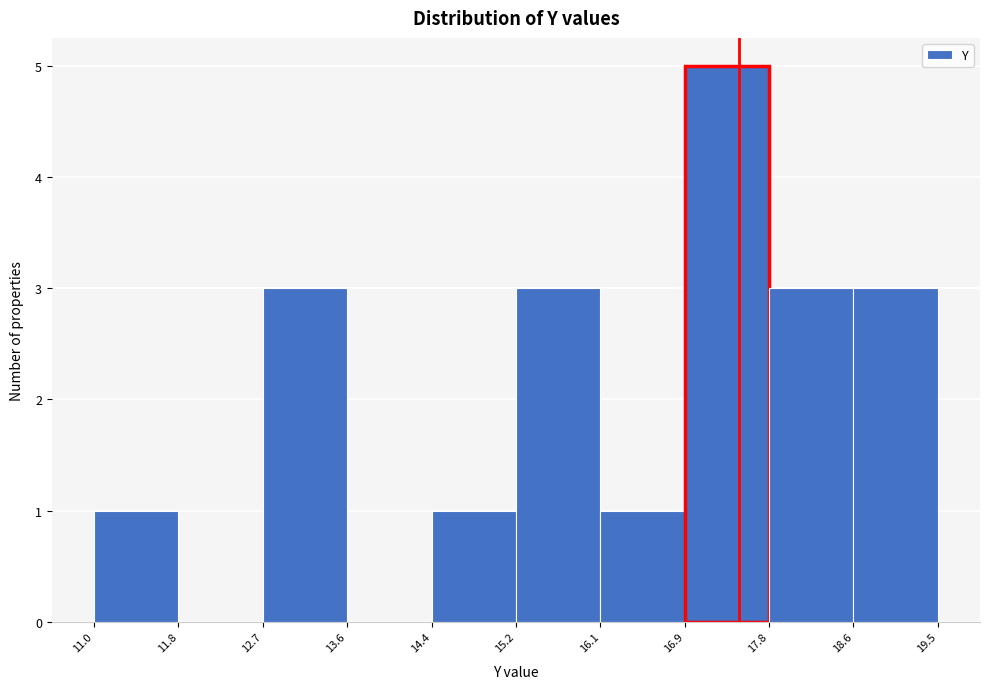

Reading left to right, list every bar in this chart as the range it spans on the x-axis followed by its height. The values are not printed on the chart, so give them approximately, as read against the axis.

11.0 to 11.8: 1
11.8 to 12.7: 0
12.7 to 13.6: 3
13.6 to 14.4: 0
14.4 to 15.2: 1
15.2 to 16.1: 3
16.1 to 16.9: 1
16.9 to 17.8: 5
17.8 to 18.6: 3
18.6 to 19.5: 3